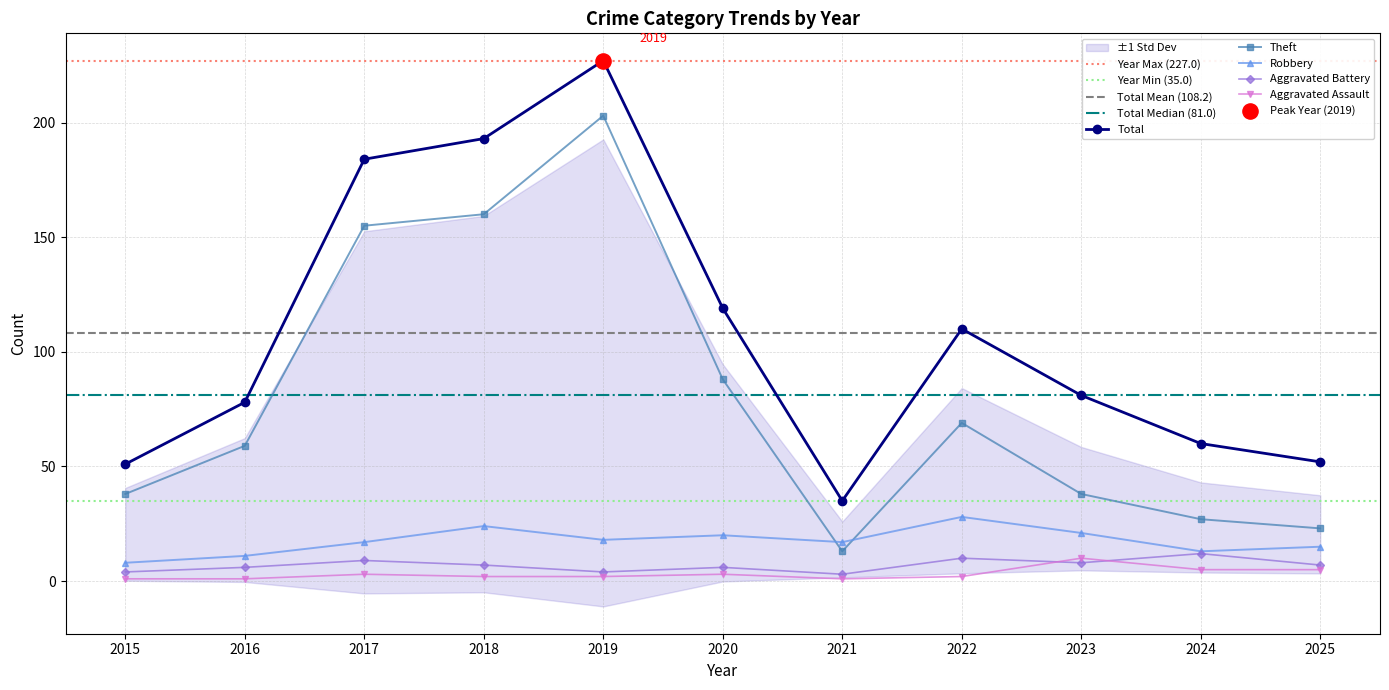

Which series has the widest spread of Y values?

Total